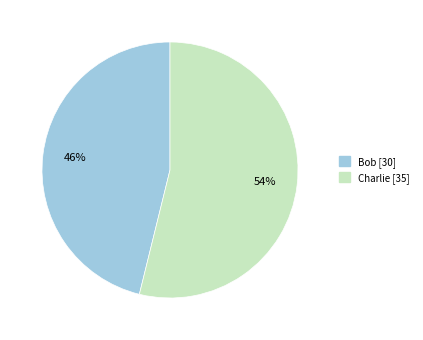

Is it true that Charlie is 45% of the pie?

False